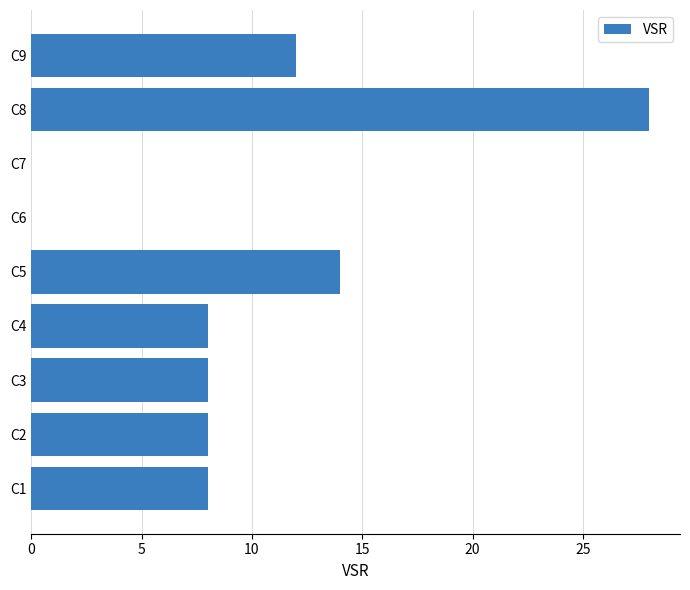

Reading bottom to top, what are all the values shown in this chart?

C1=8	C2=8	C3=8	C4=8	C5=14	C6=0	C7=0	C8=28	C9=12